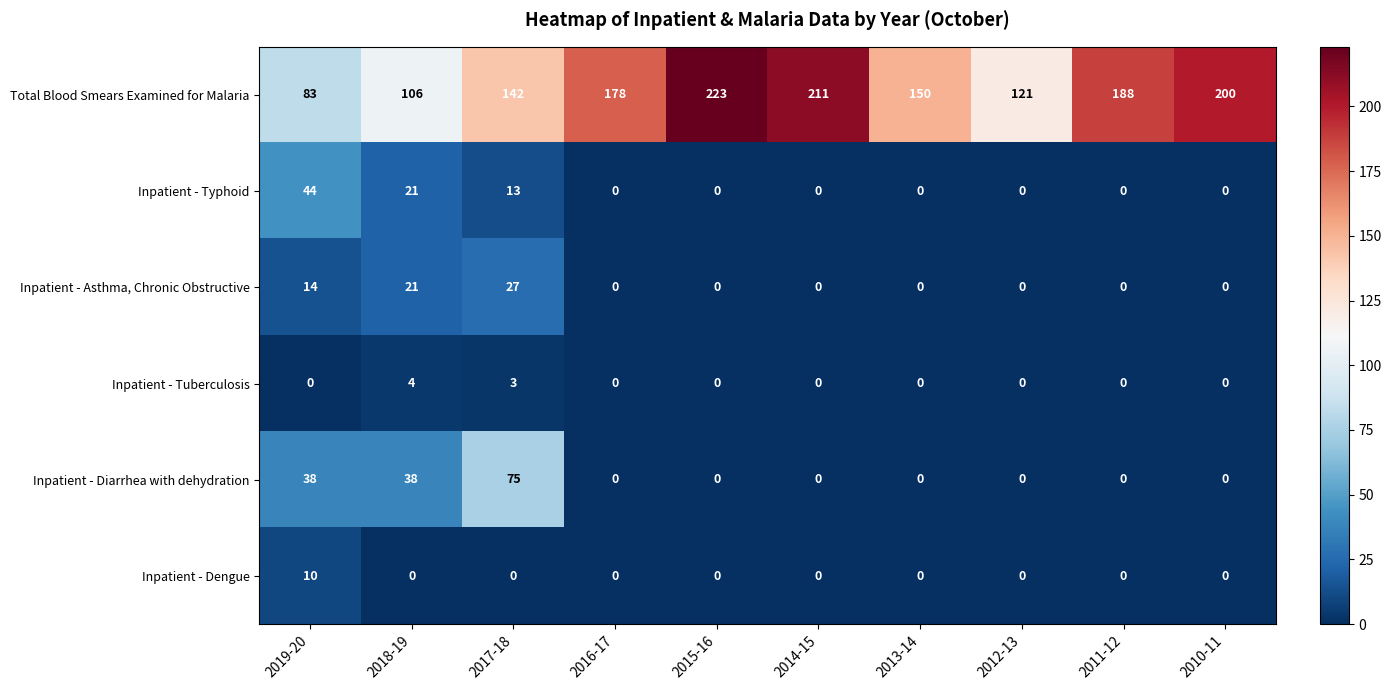

How many data points does each series have?

10